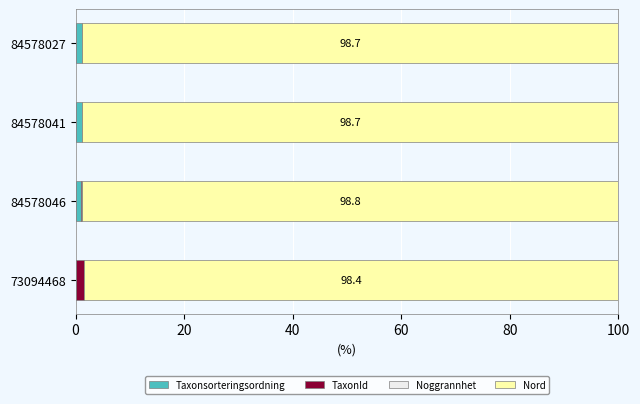

What is the sum of all Taxonsorteringsordning values?

3.5